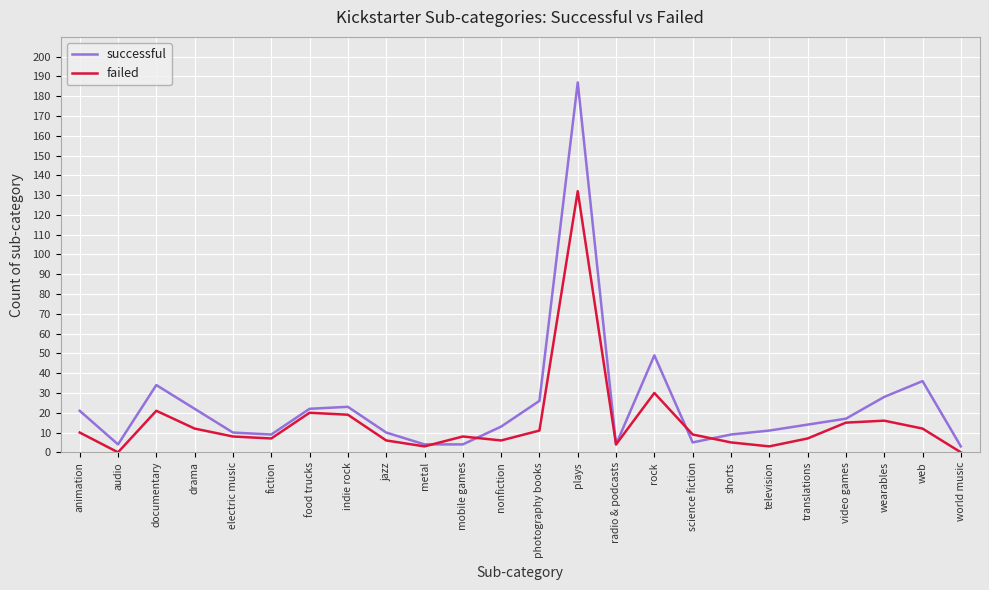

What is the total value across all series at fiction?

16